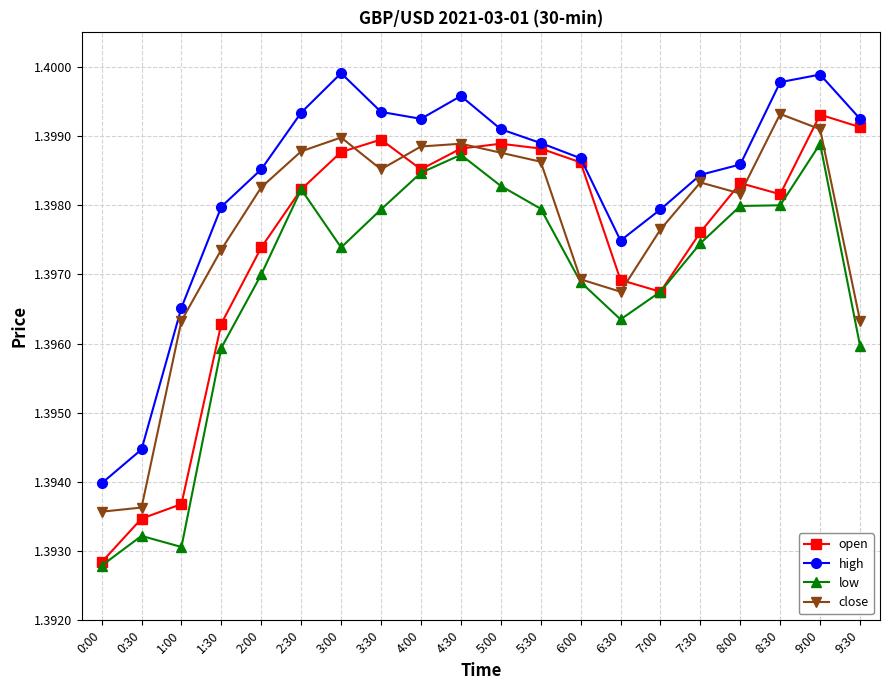

At which label does low reach its minimum?

0:00